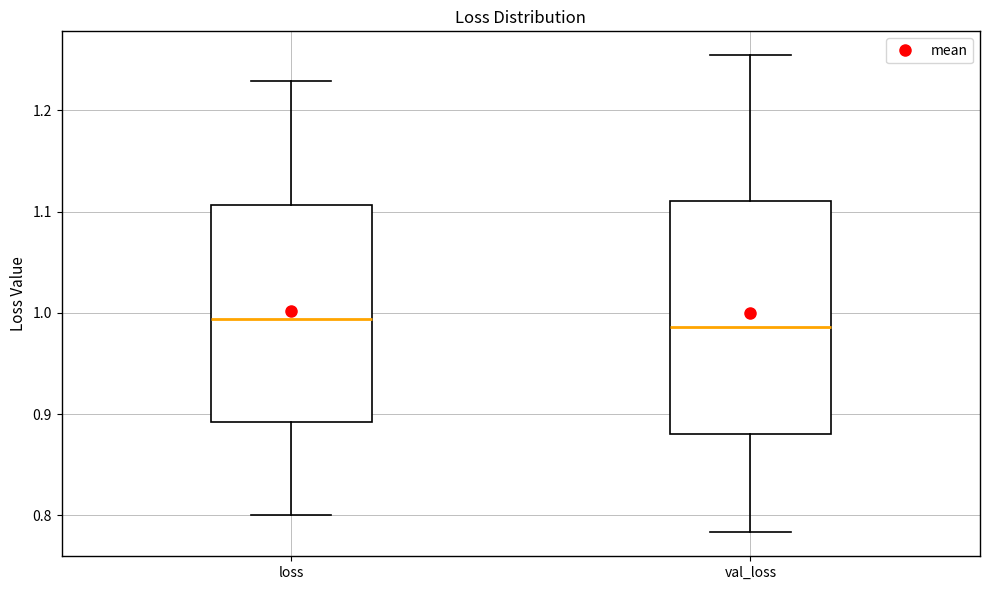

Reading left to right, transcribe this box plot: for each box, give where its median line is, the range the box spans, and where its two whiskers end, as read against the y-axis. The values are not printed on the chart, so give them approximately, as read against the axis.

loss: median 0.99, box 0.89 to 1.11, whiskers 0.80 to 1.23
val_loss: median 0.99, box 0.88 to 1.11, whiskers 0.78 to 1.25